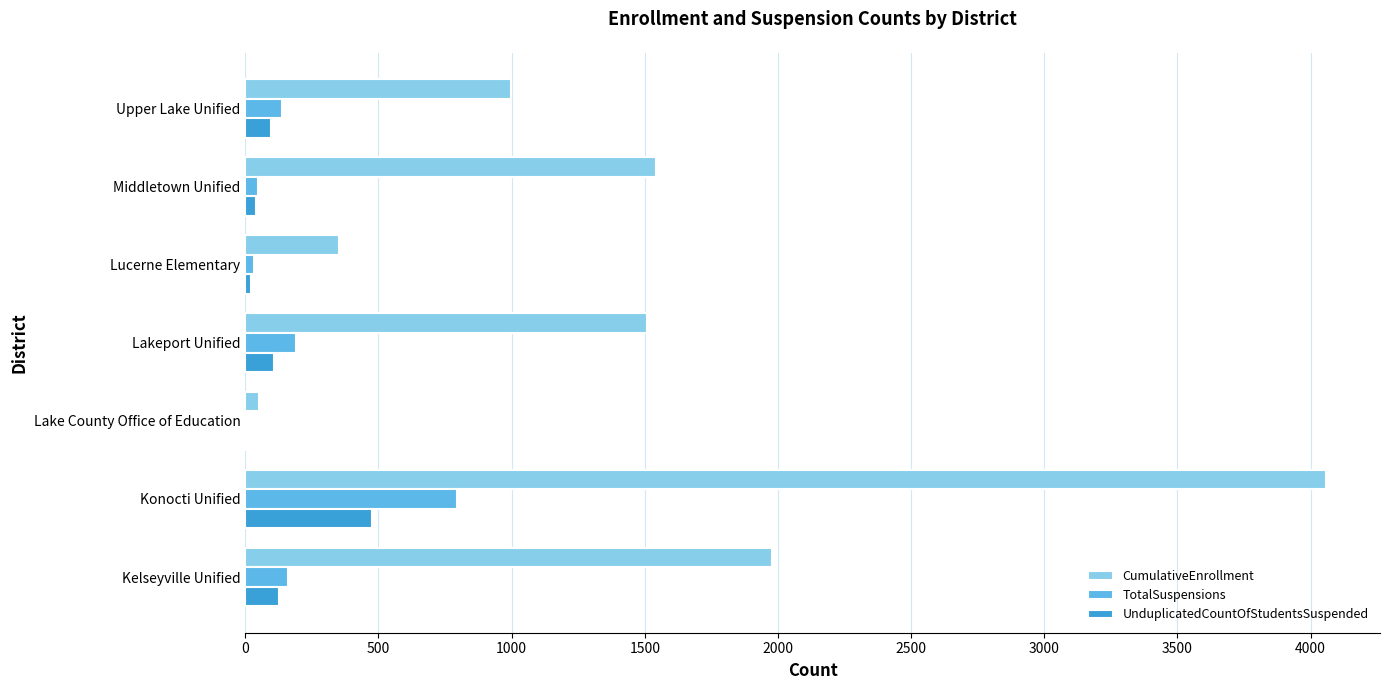

At which category is the sum across all series the highest?

Konocti Unified